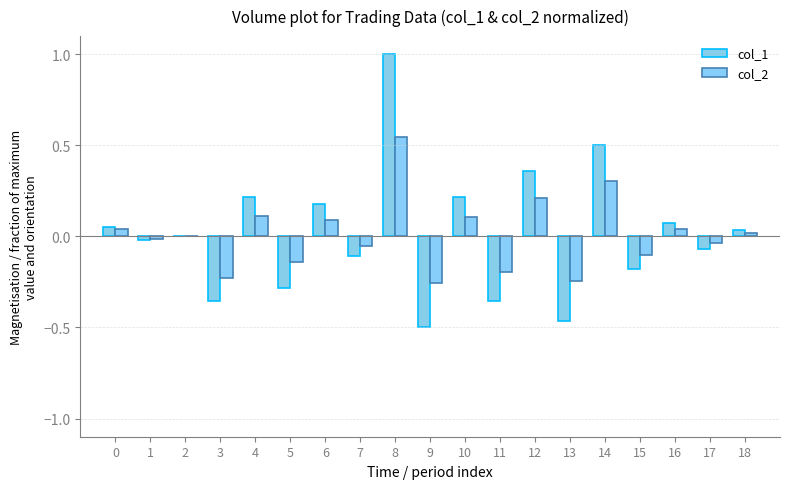

Which series has the largest range (max minus min)?

col_1